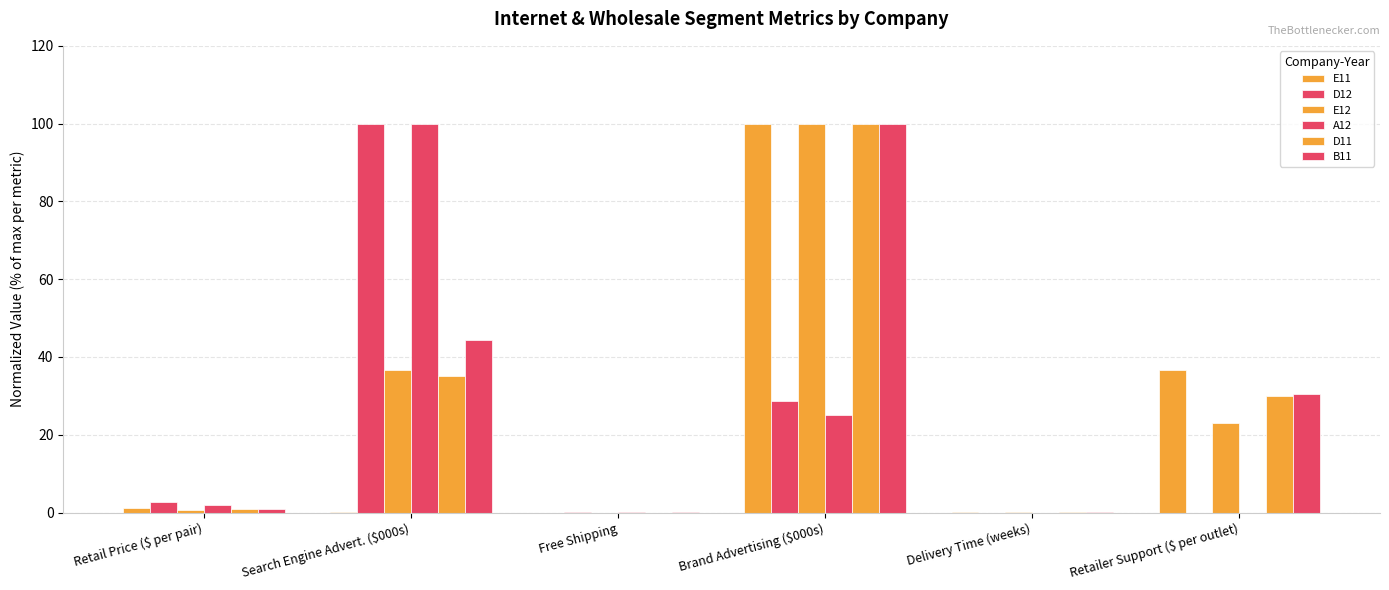

Is it true that E11 equals 0.0 at Delivery Time (weeks)?

True